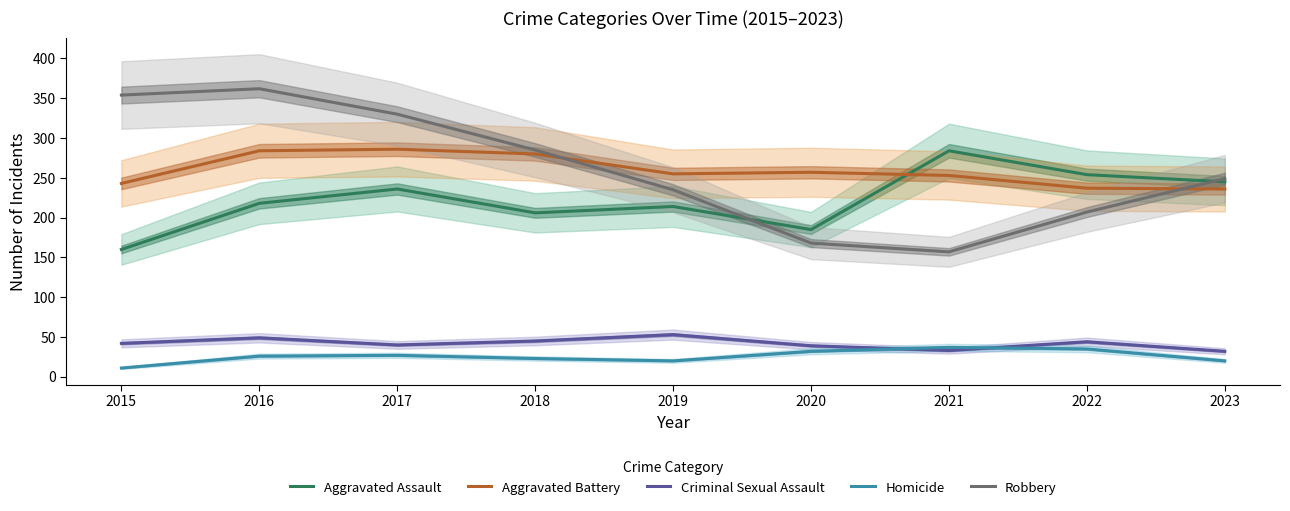

What are all the series names shown in the legend?

Aggravated Assault, Aggravated Battery, Criminal Sexual Assault, Homicide, Robbery